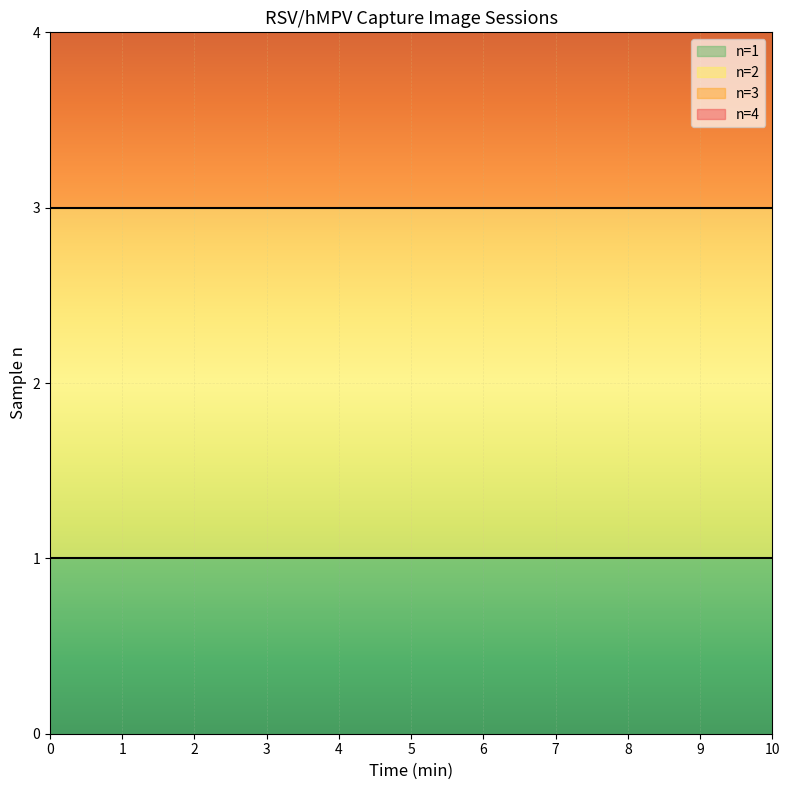

True or false: Time(min) has more than 2 interior local peaks.

False